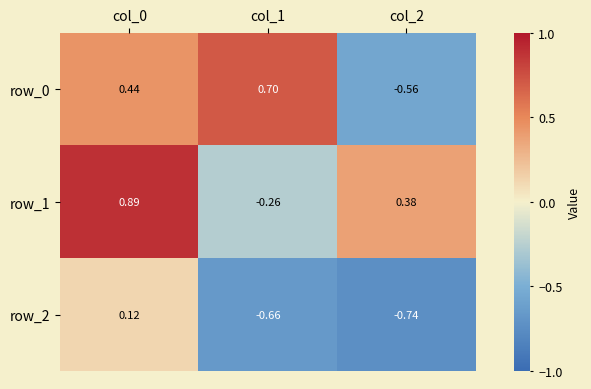

Is the value of row_1 at col_0 greater than the value of row_2 at col_1?

Yes